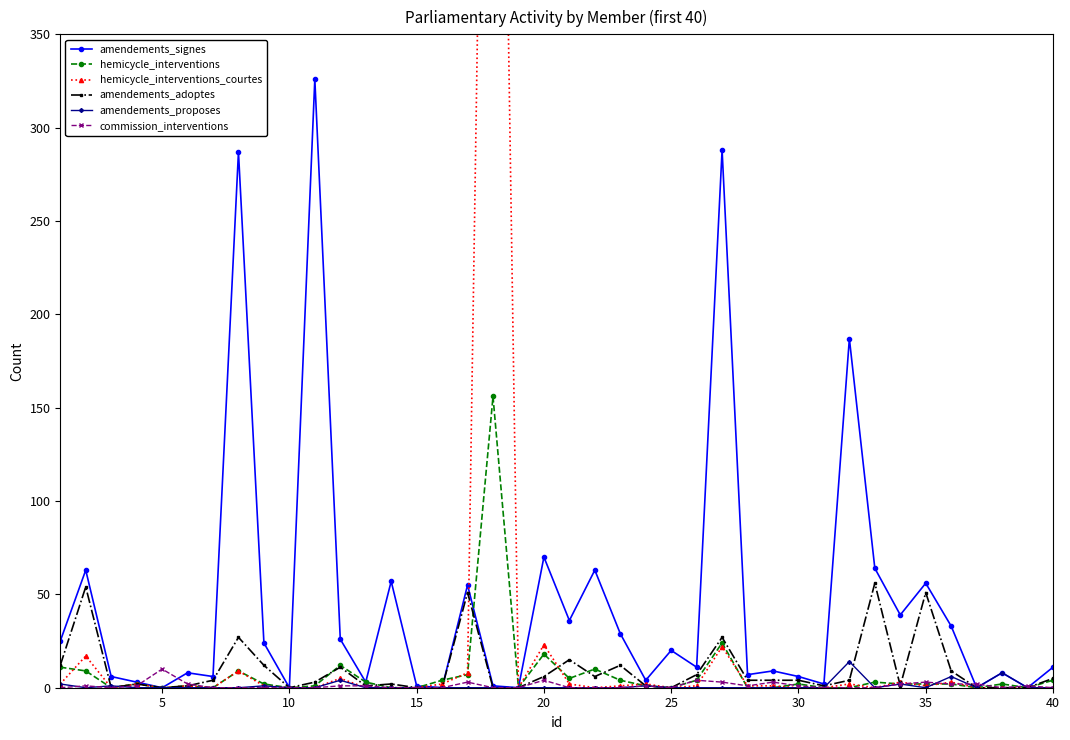

True or false: amendements_proposes has more than 1 interior local peaks.

True